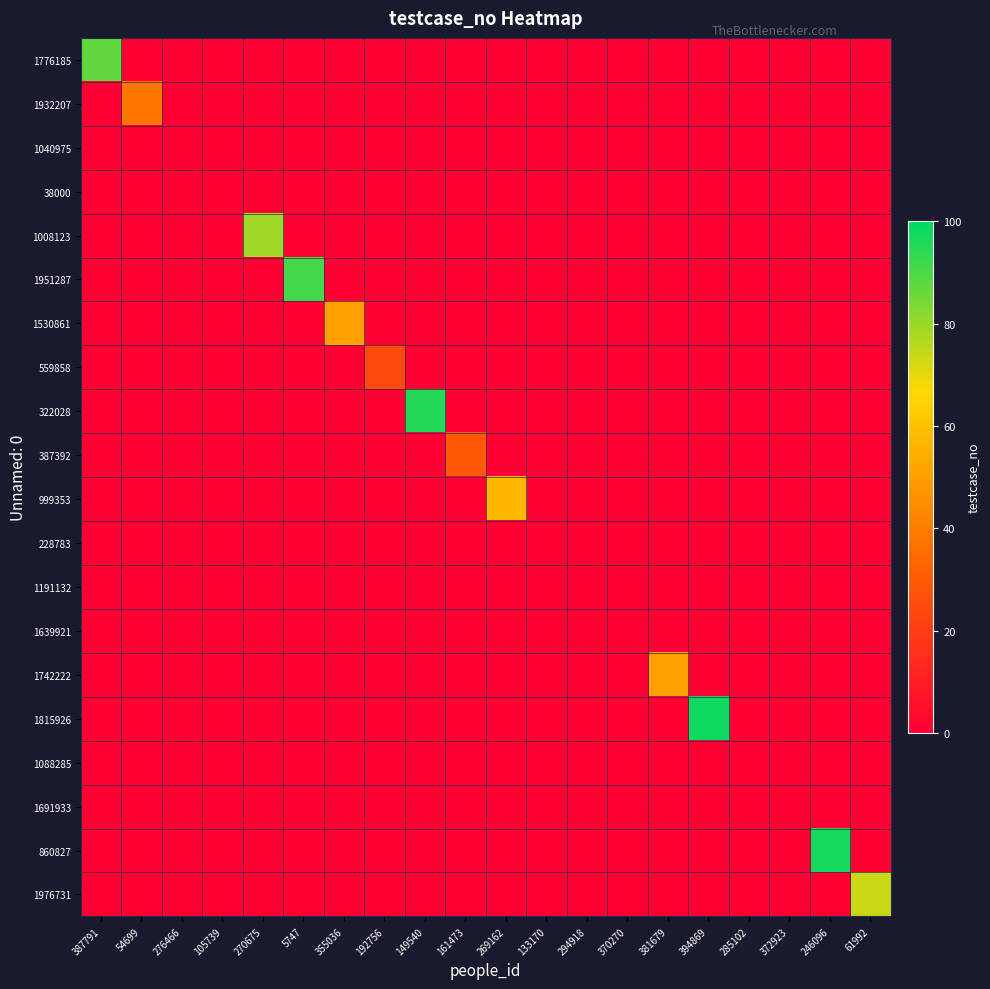

Which series has the largest total across all categories?

1815926